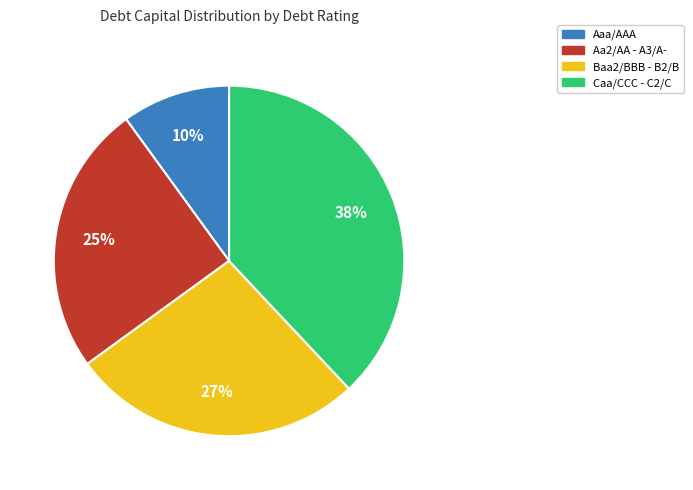

Is there any slice that represents more than half of the pie?

No